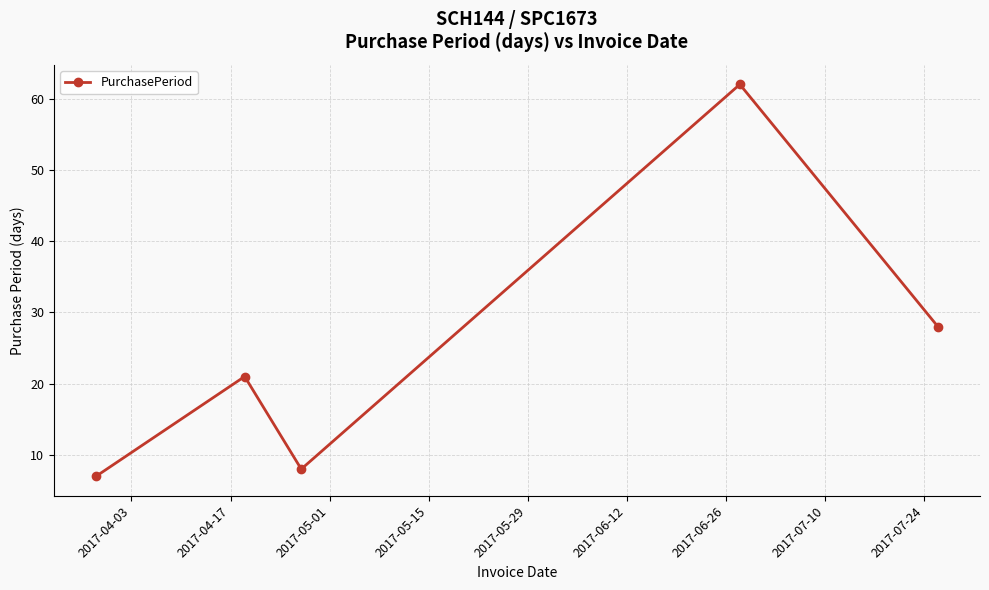

What is the value of the 4th point from the left?

62